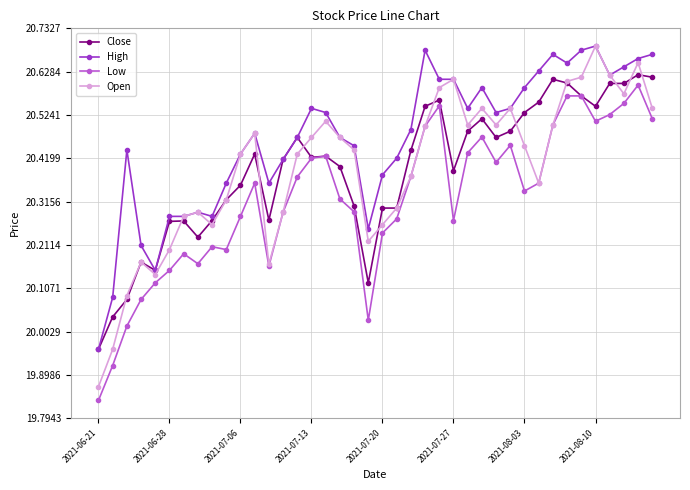

True or false: High has more than 2 interior local peaks.

True